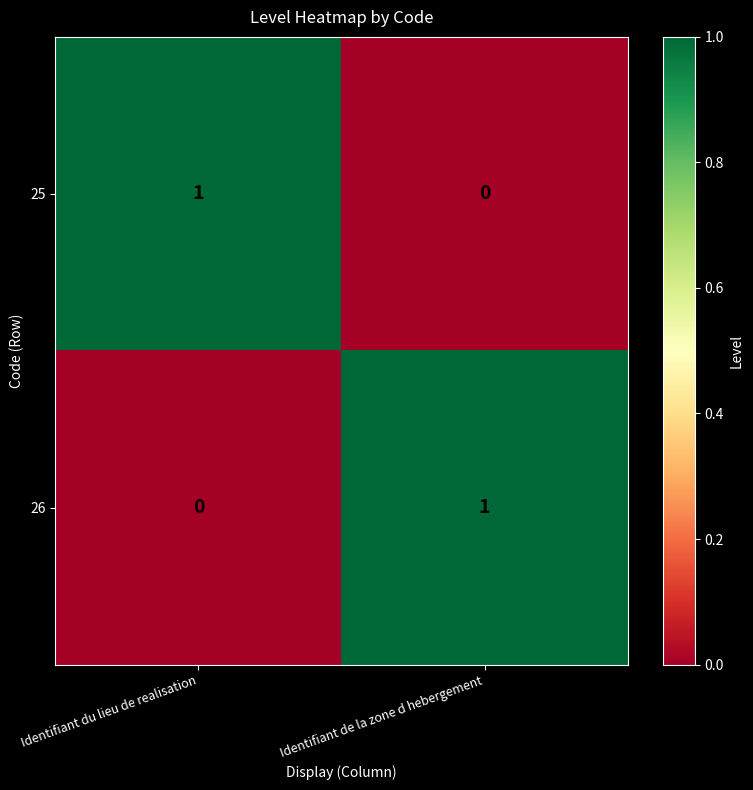

Where is 25 nearest to the value 0?

Identifiant de la zone d hebergement